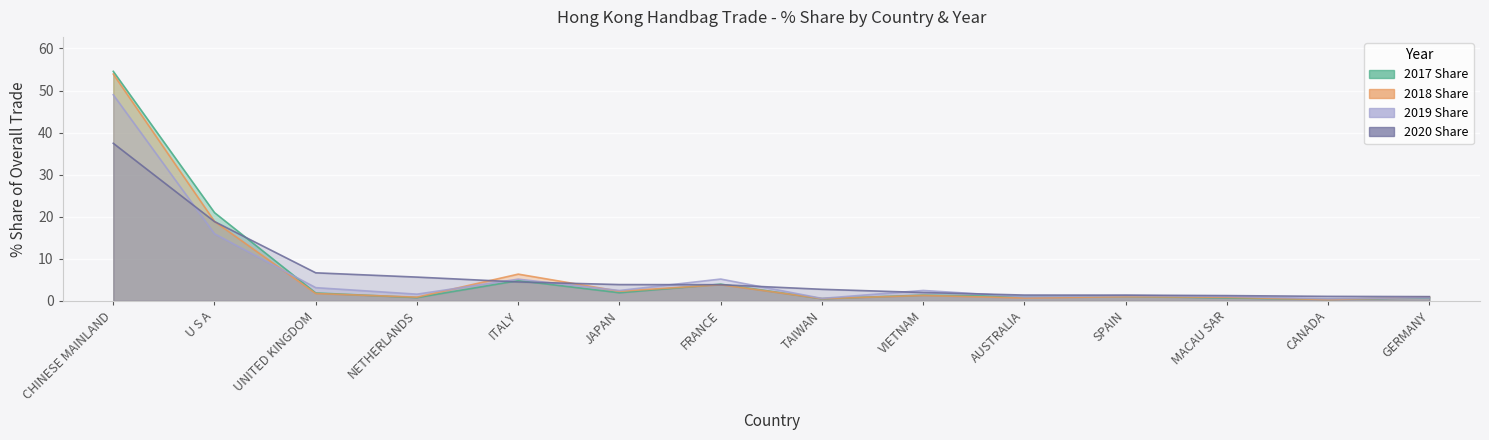

True or false: 2018 Share has a value of 8.9 at ITALY.

False